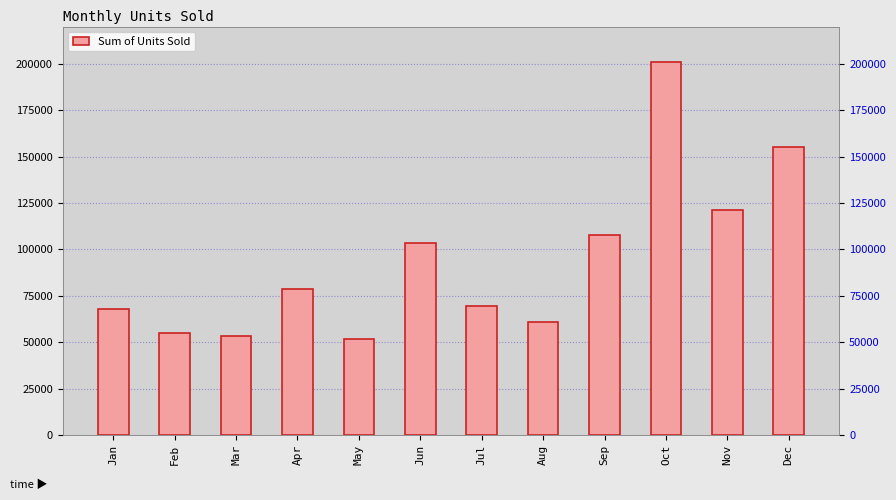

What is the smallest value displayed?

51771